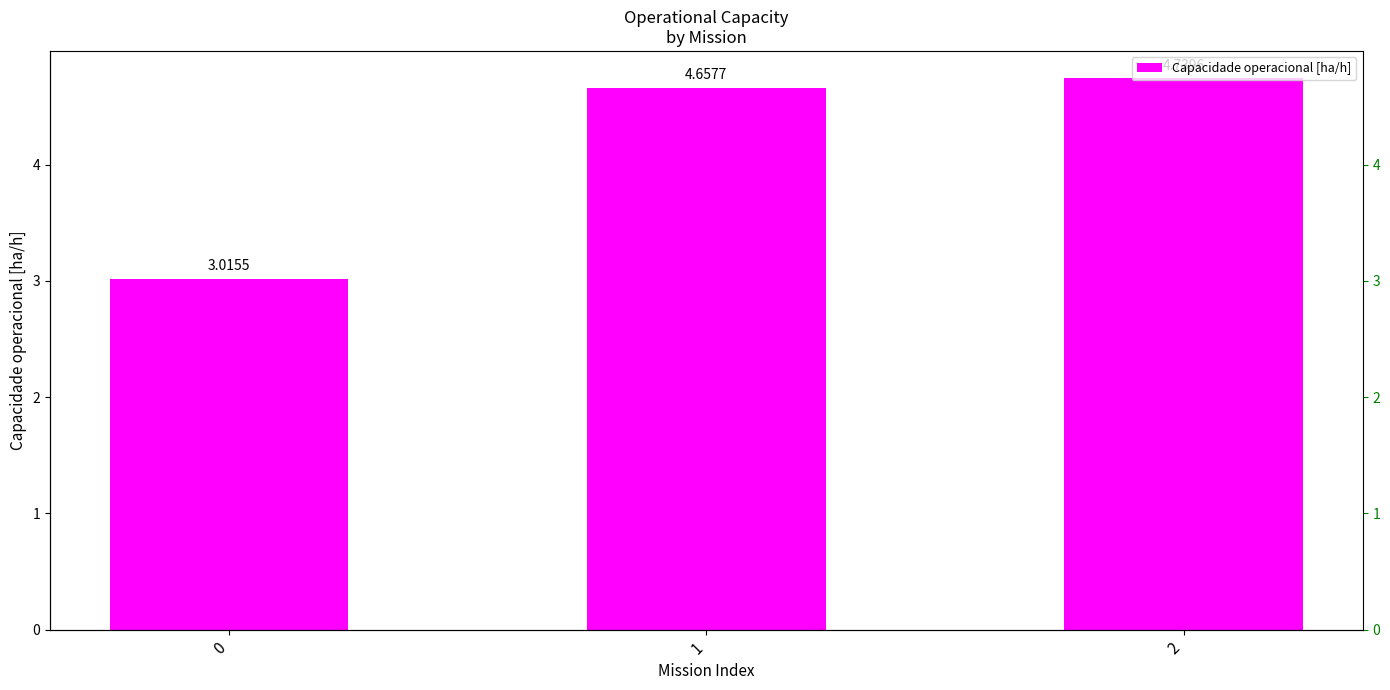

What is the value of the 2nd bar from the left?

4.7